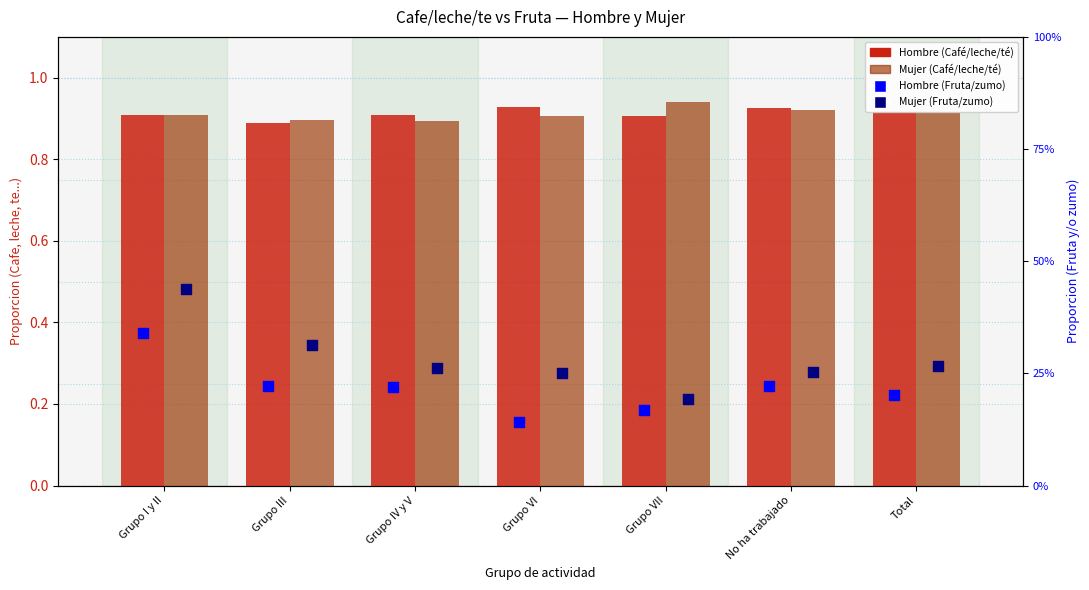

Which series contains the highest Y value?

Mujer (Café/leche/té)